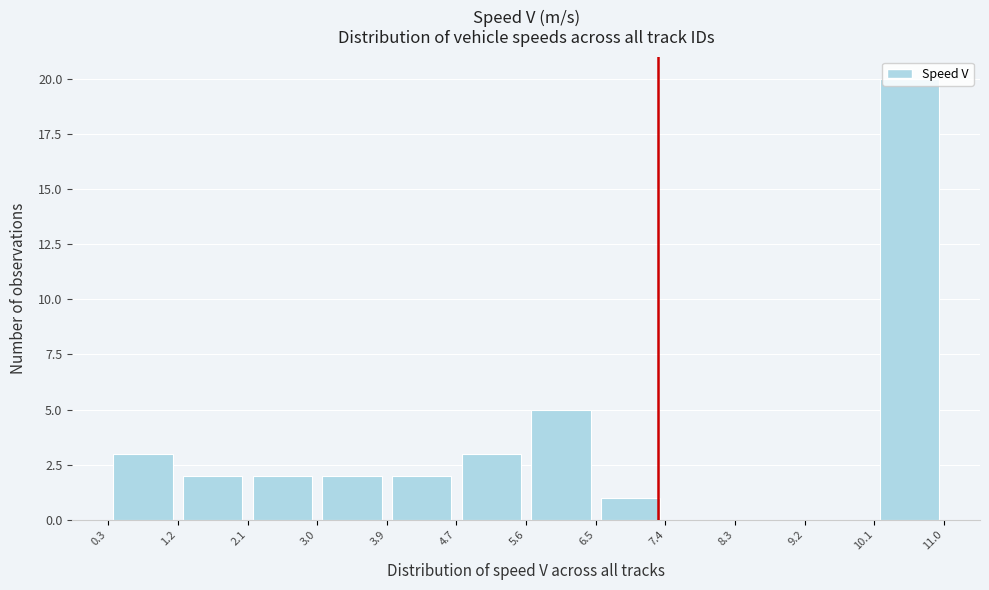

Reading left to right, list every bar in this chart as the range it spans on the x-axis followed by its height. The values are not printed on the chart, so give them approximately, as read against the axis.

0.3 to 1.2: 3
1.2 to 2.1: 2
2.1 to 3.0: 2
3.0 to 3.9: 2
3.9 to 4.7: 2
4.7 to 5.6: 3
5.6 to 6.5: 5
6.5 to 7.4: 1
7.4 to 8.3: 0
8.3 to 9.2: 0
9.2 to 10.1: 0
10.1 to 11.0: 20